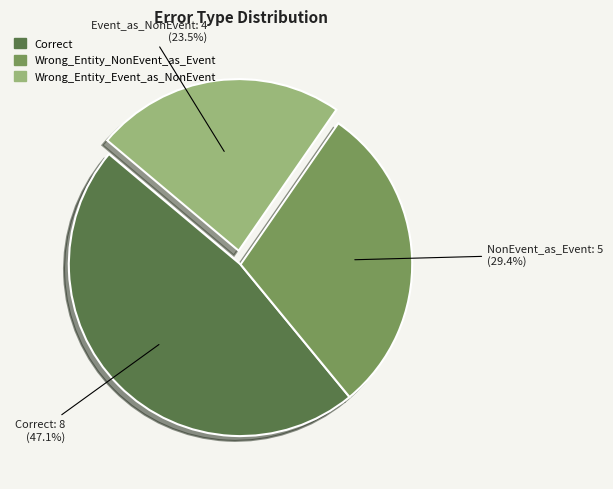

Is there any slice that represents more than half of the pie?

No